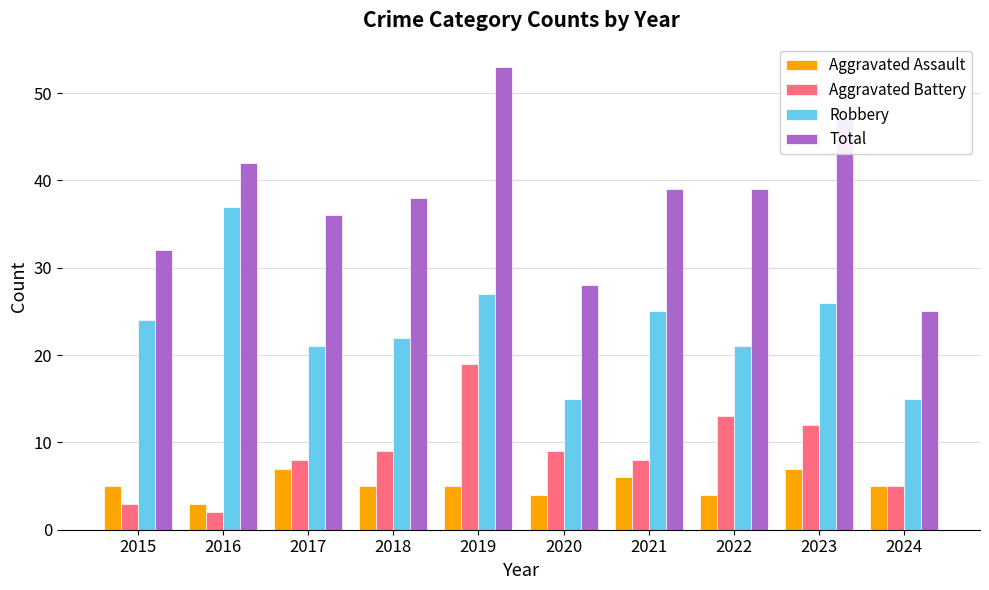

Rank the series at 2019 from highest to lowest value.

Total, Robbery, Aggravated Battery, Aggravated Assault